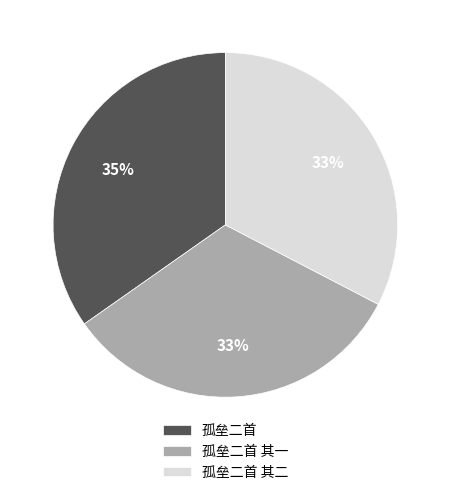

To the nearest percent, what is the average slice percentage?

33%